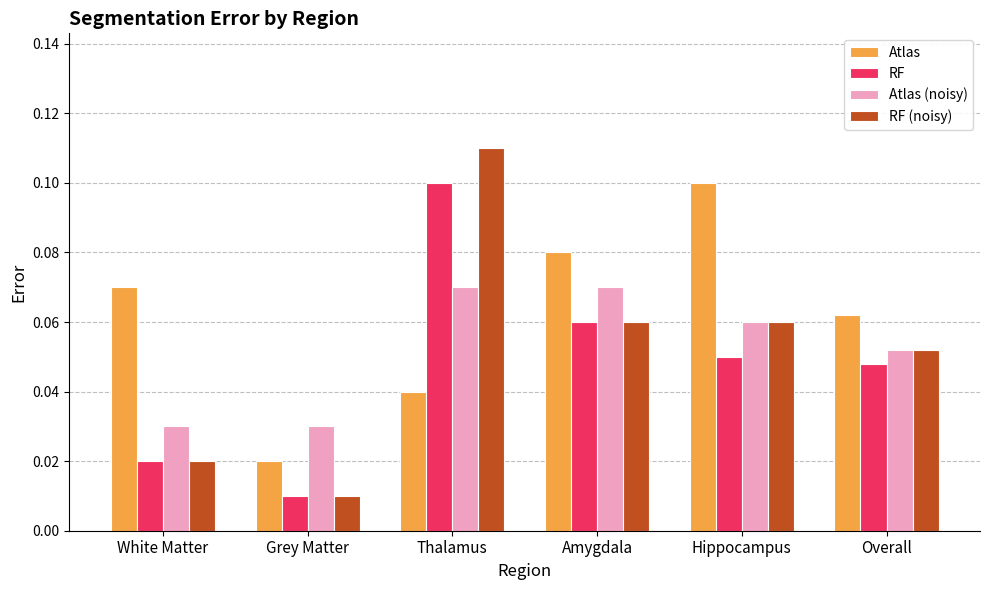

Is it true that Atlas (noisy) equals 0.1 at Amygdala?

True